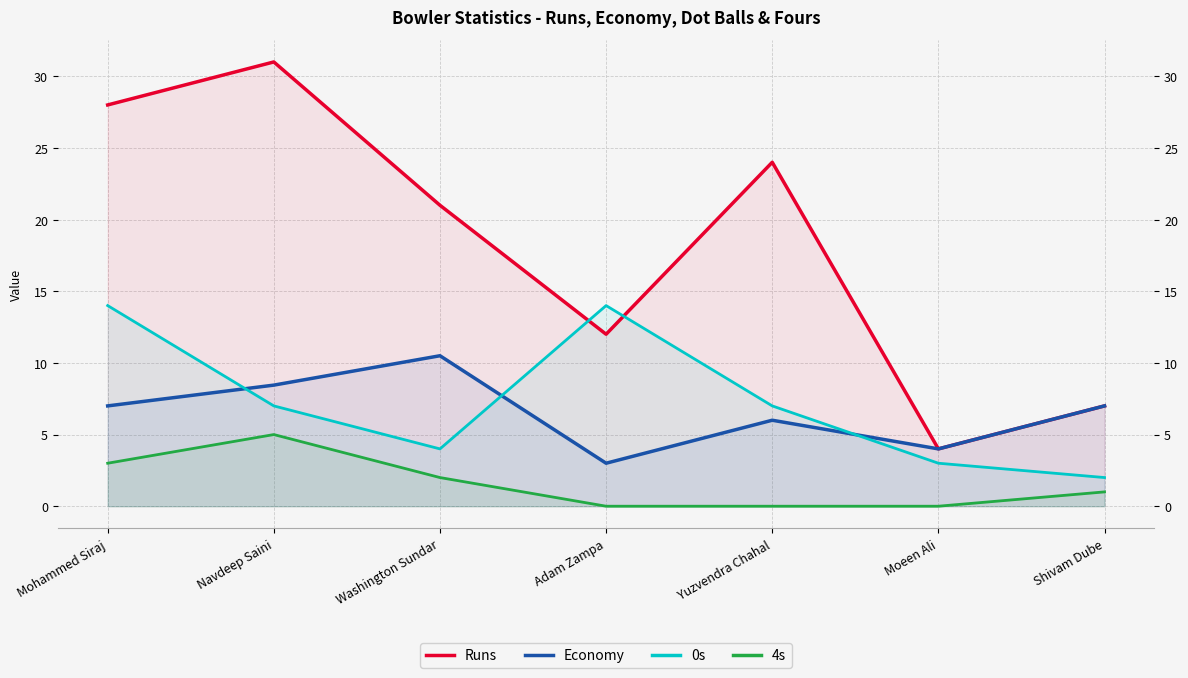

Reading left to right, list all the values displayed in this chart.

Runs: 28.0	31.0	21.0	12.0	24.0	4.0	7.0
Economy: 7.0	8.4	10.5	3.0	6.0	4.0	7.0
0s: 14.0	7.0	4.0	14.0	7.0	3.0	2.0
4s: 3.0	5.0	2.0	0.0	0.0	0.0	1.0